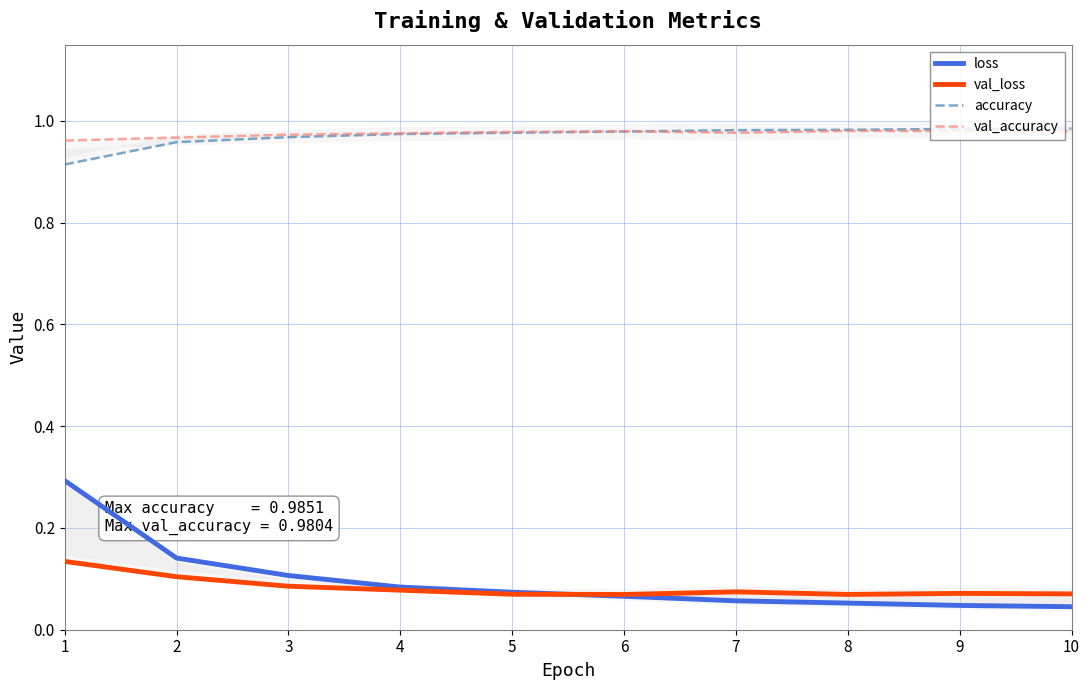

Count the val_accuracy values in the range 0 to 1.

10